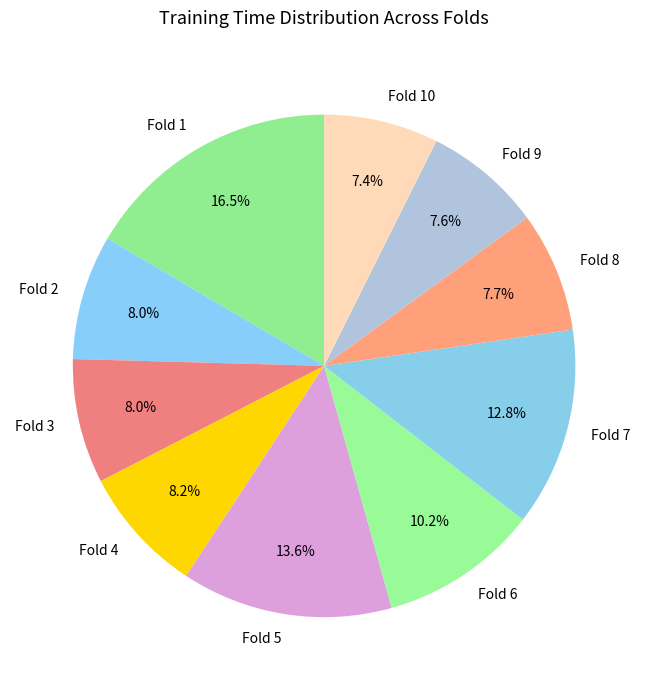

Is there any slice that represents more than half of the pie?

No